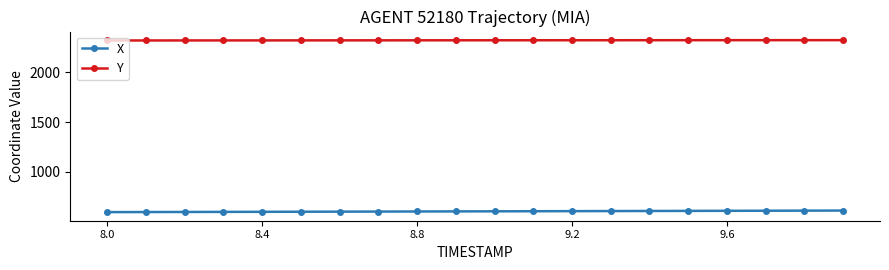

How many distinct data groups are displayed?

2